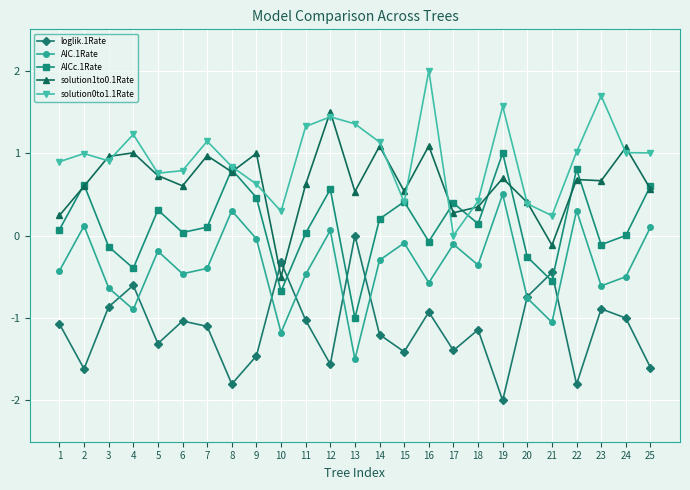

In AIC.1Rate, how many points are higher than both neighbors (excluding endpoints)?

8